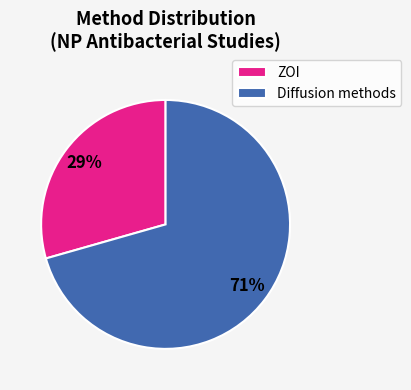

What is the majority slice?

Diffusion methods